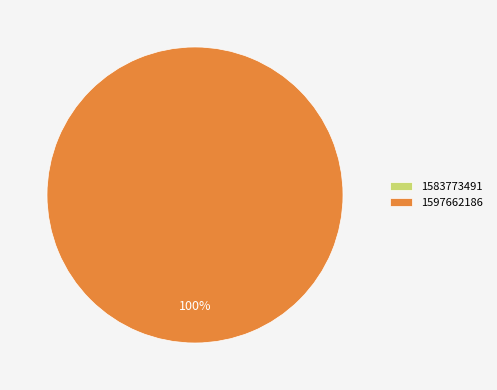

Is there any slice that represents more than half of the pie?

Yes